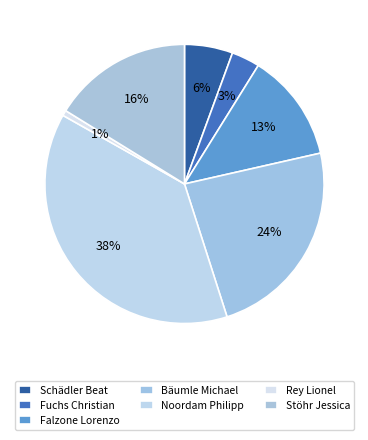

Rank the categories by value from highest to lowest.

Noordam Philipp, Bäumle Michael, Stöhr Jessica, Falzone Lorenzo, Schädler Beat, Fuchs Christian, Rey Lionel